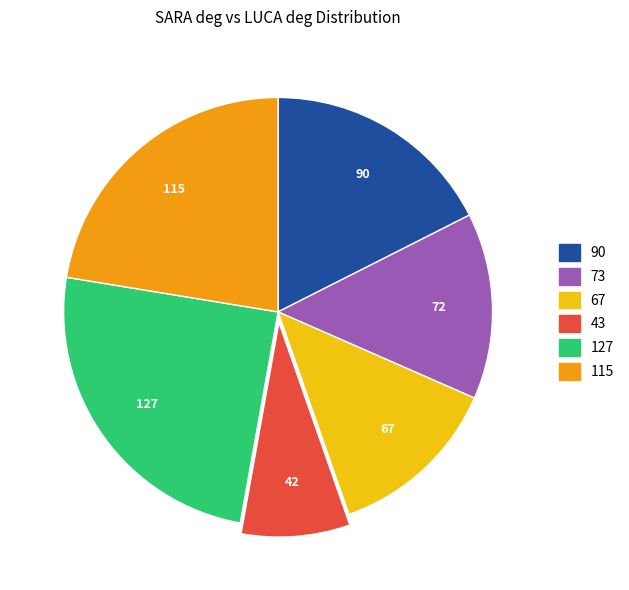

How many segments does this pie chart have?

6